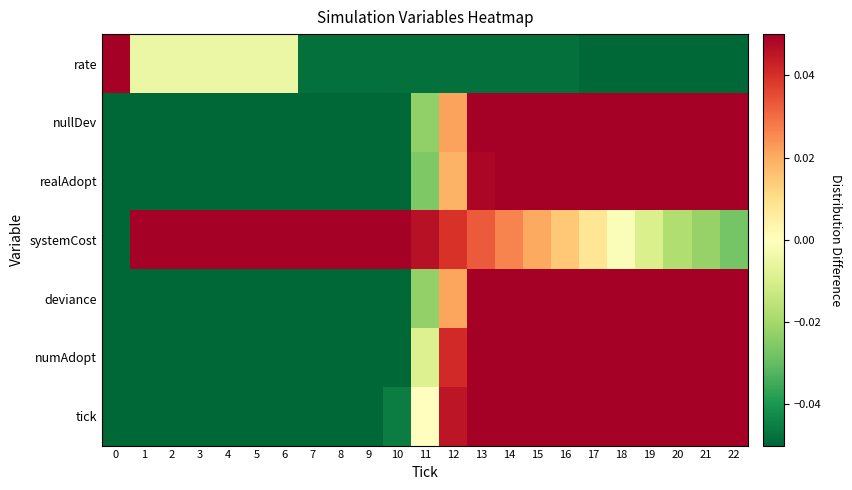

What is the spread (max minus min) of values at 9?

0.2